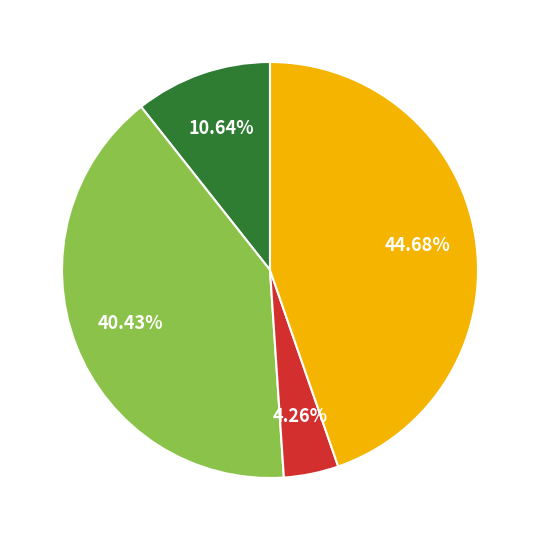

Is there a majority slice in this chart?

No